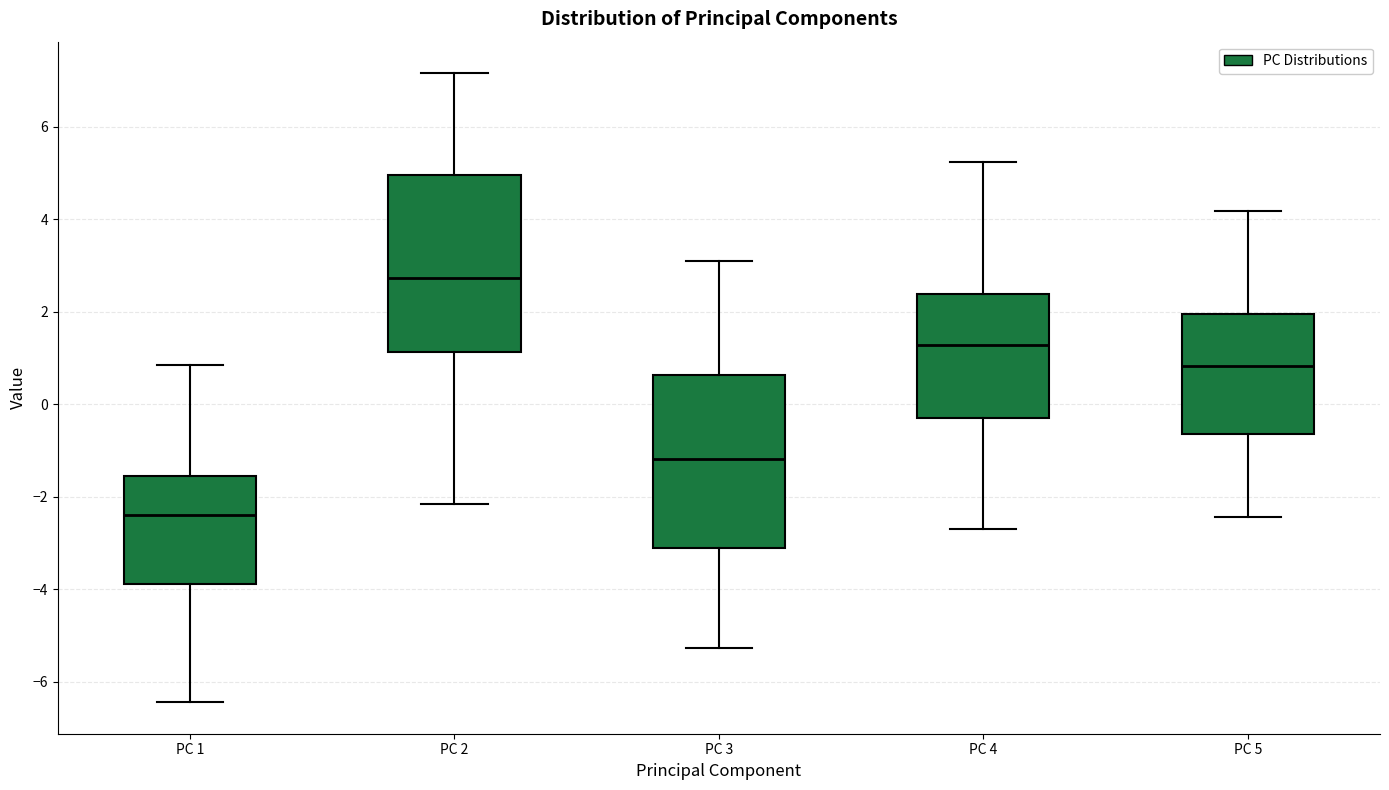

Reading left to right, transcribe this box plot: for each box, give where its median line is, the range the box spans, and where its two whiskers end, as read against the y-axis. The values are not printed on the chart, so give them approximately, as read against the axis.

PC 1: median -2.4, box -3.8 to -1.6, whiskers -6.4 to 0.8
PC 2: median 2.8, box 1.2 to 5.0, whiskers -2.2 to 7.2
PC 3: median -1.2, box -3.2 to 0.6, whiskers -5.2 to 3.0
PC 4: median 1.2, box -0.4 to 2.4, whiskers -2.6 to 5.2
PC 5: median 0.8, box -0.6 to 2.0, whiskers -2.4 to 4.2